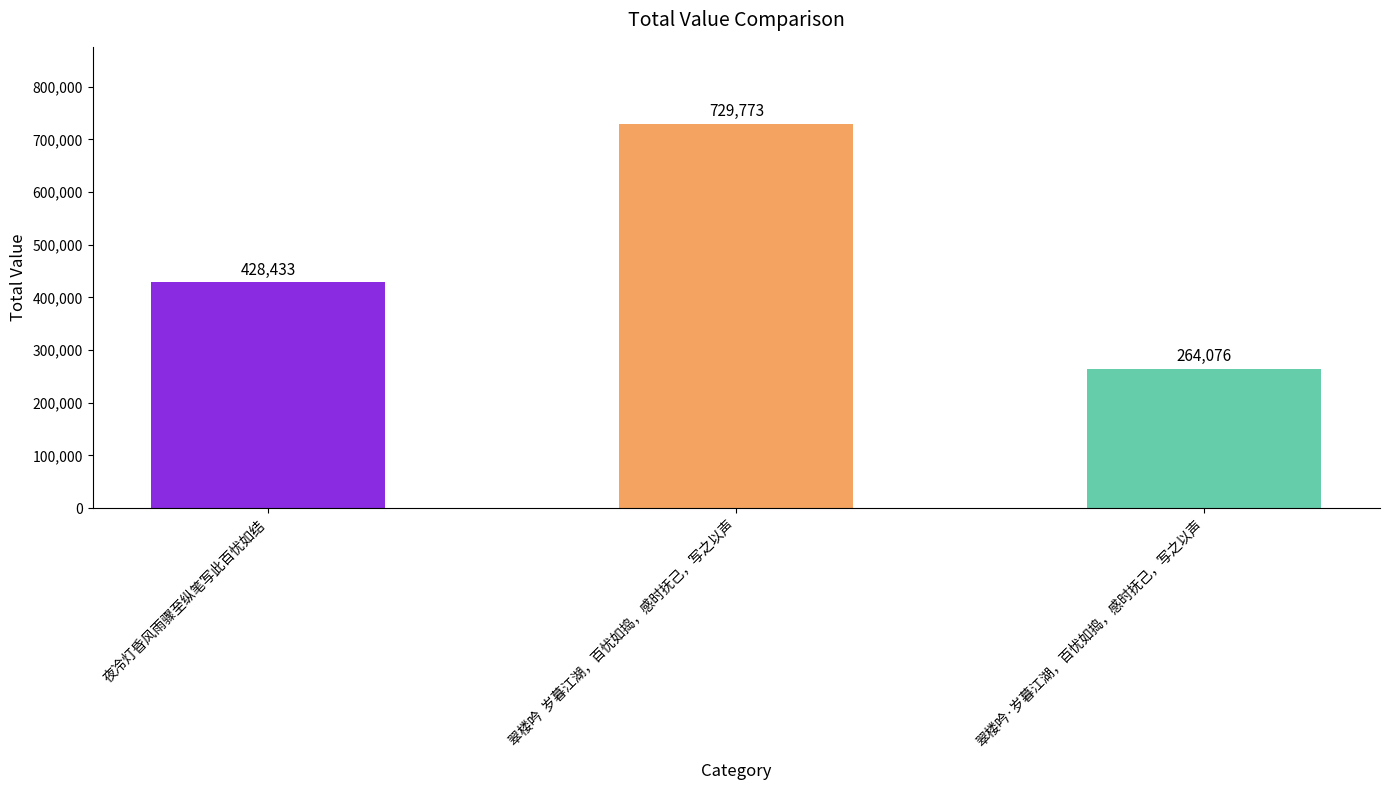

At which label is the value closest to 496924?

夜冷灯昏风雨骤至纵笔写此百忧如结